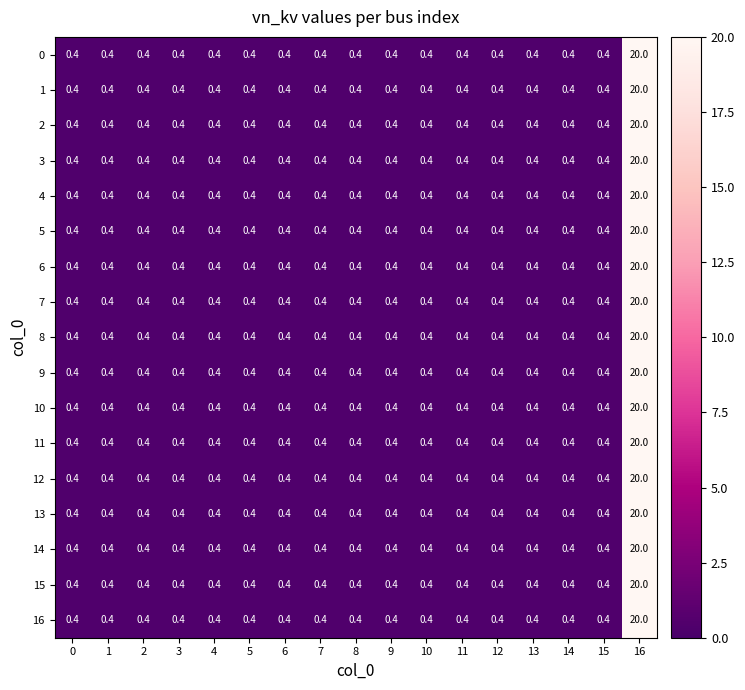

What is the difference between the maximum and minimum values in the 4 series?

19.6